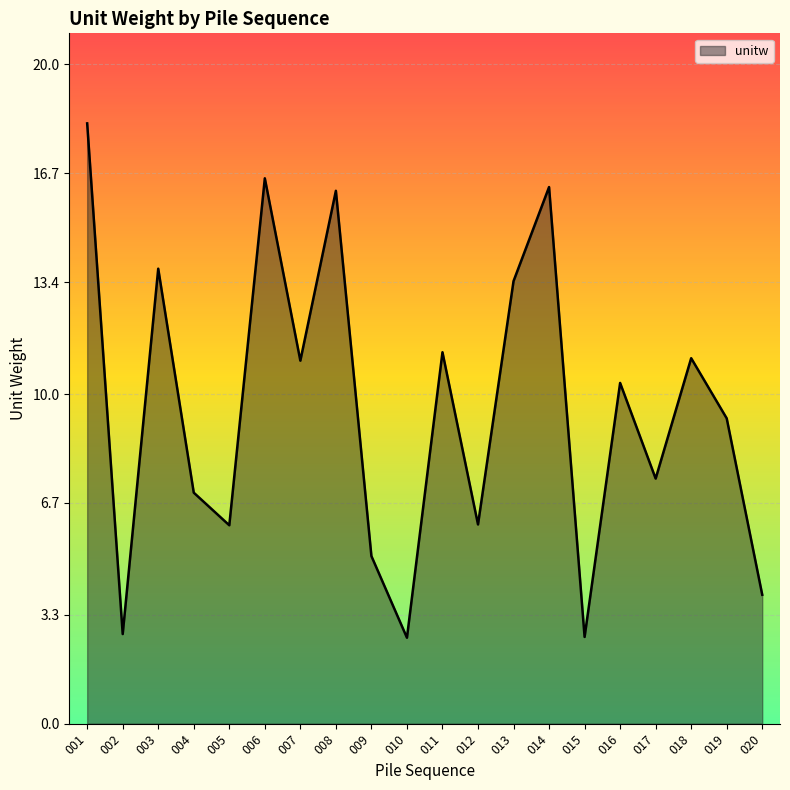

Where is the first local minimum?

002